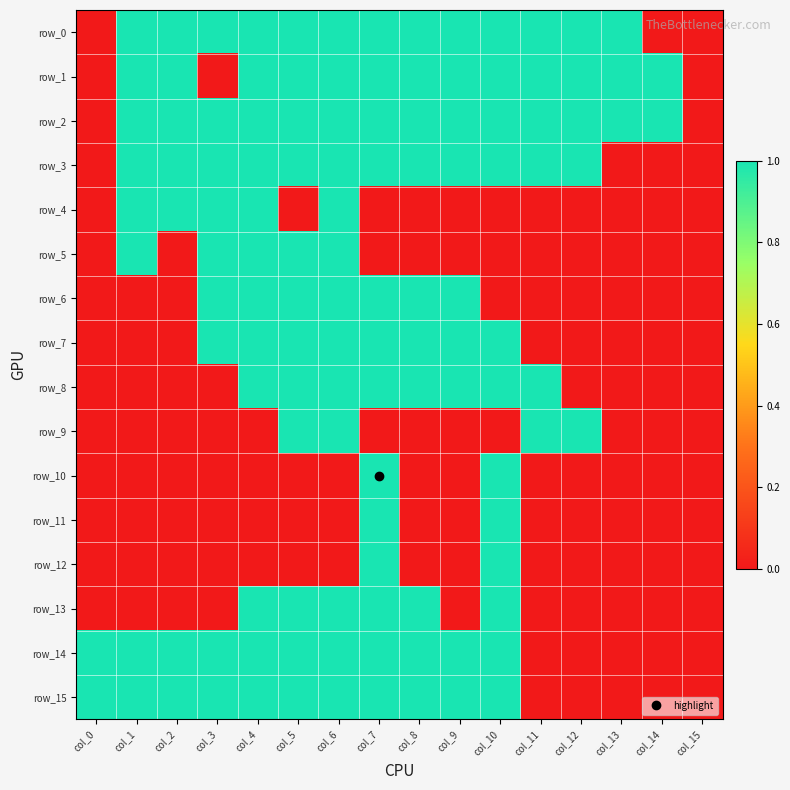

At which label is row_12 closest to 0?

col_0